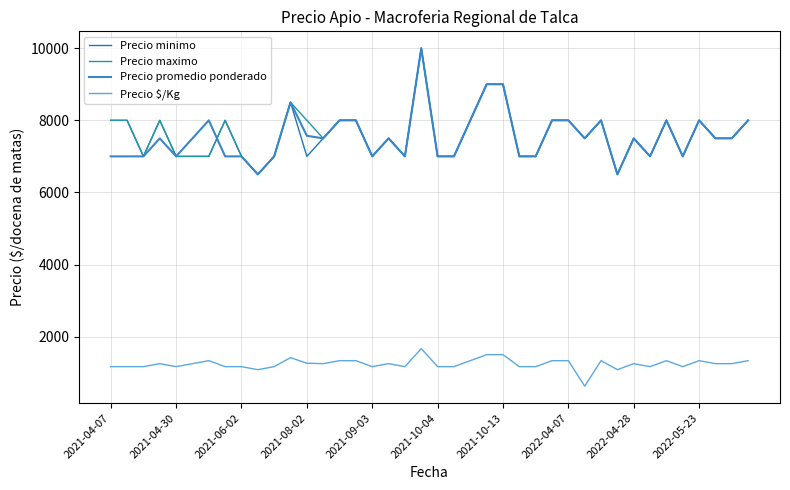

How many lines are shown in the chart?

4